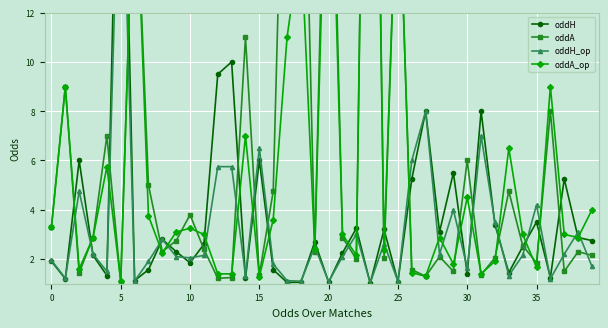

What is the difference between the maximum and minimum values in the oddA_op series?

39.9